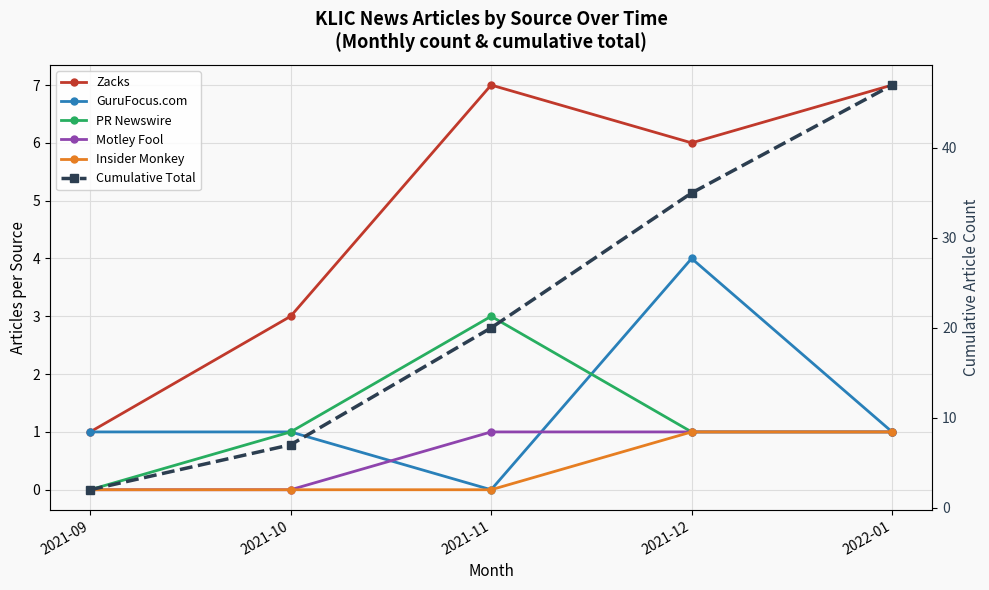

Reading right to left, list all the values displayed in this chart.

Zacks: 7	6	7	3	1
GuruFocus.com: 1	4	0	1	1
PR Newswire: 1	1	3	1	0
Motley Fool: 1	1	1	0	0
Insider Monkey: 1	1	0	0	0
Cumulative Total: 47	35	20	7	2